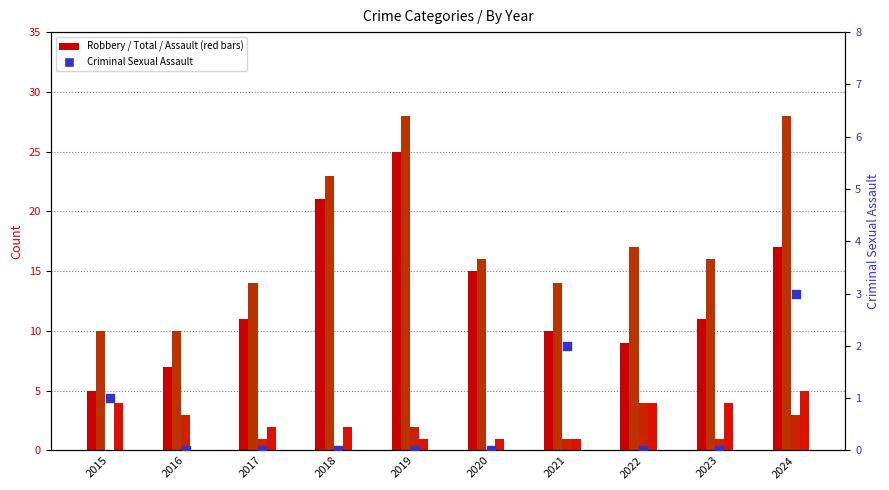

Which series reaches the maximum Y coordinate?

Total